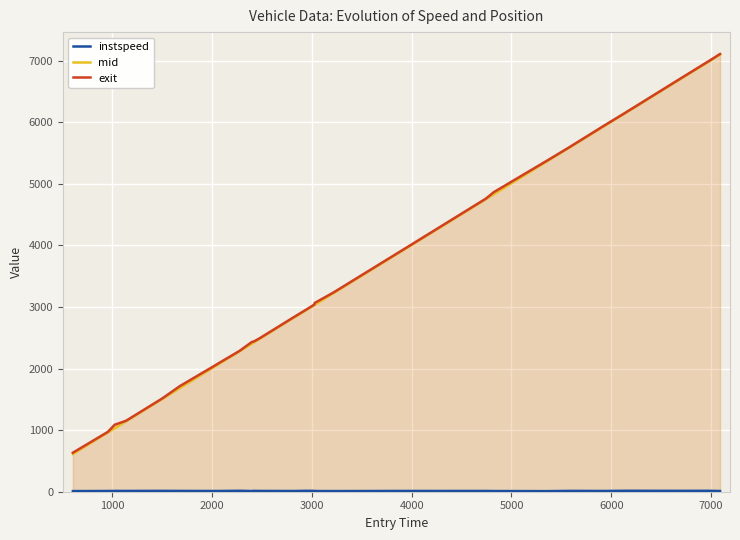

Which series has the widest spread of values?

mid